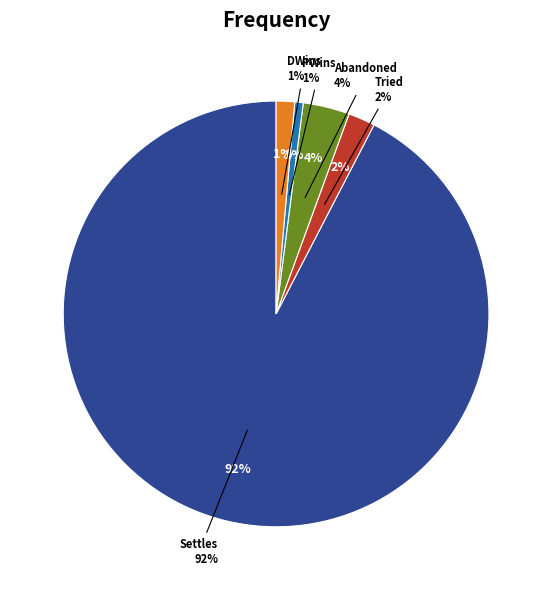

Count the number of slices in the pie.

5